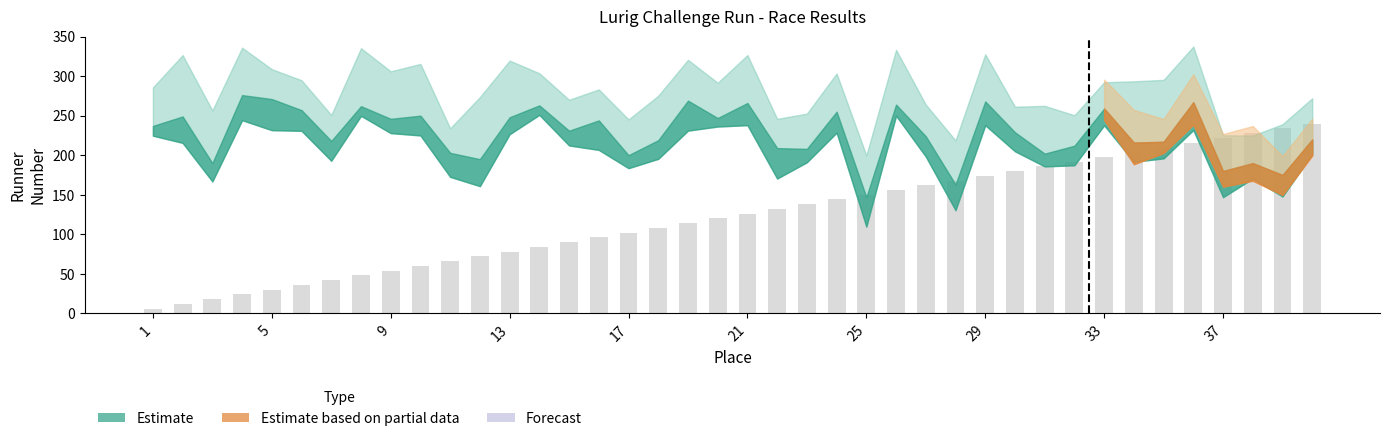

What is the maximum value shown in the chart?

240